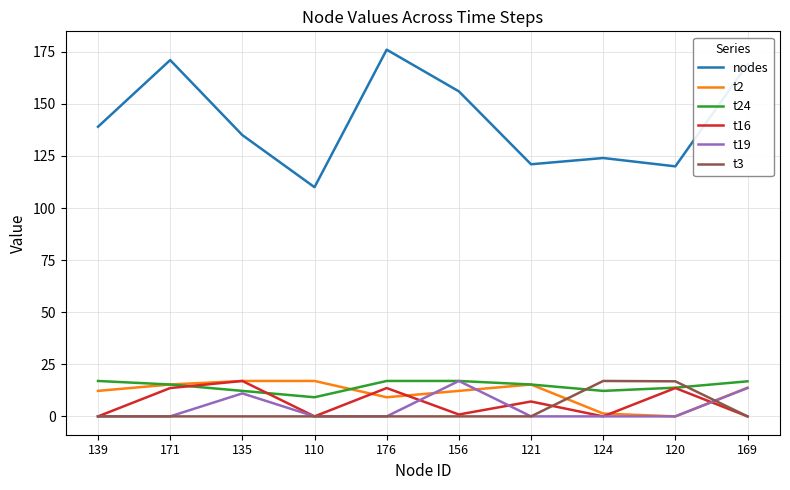

What is the difference between the second highest and minimum values in the t3 series?

16.8